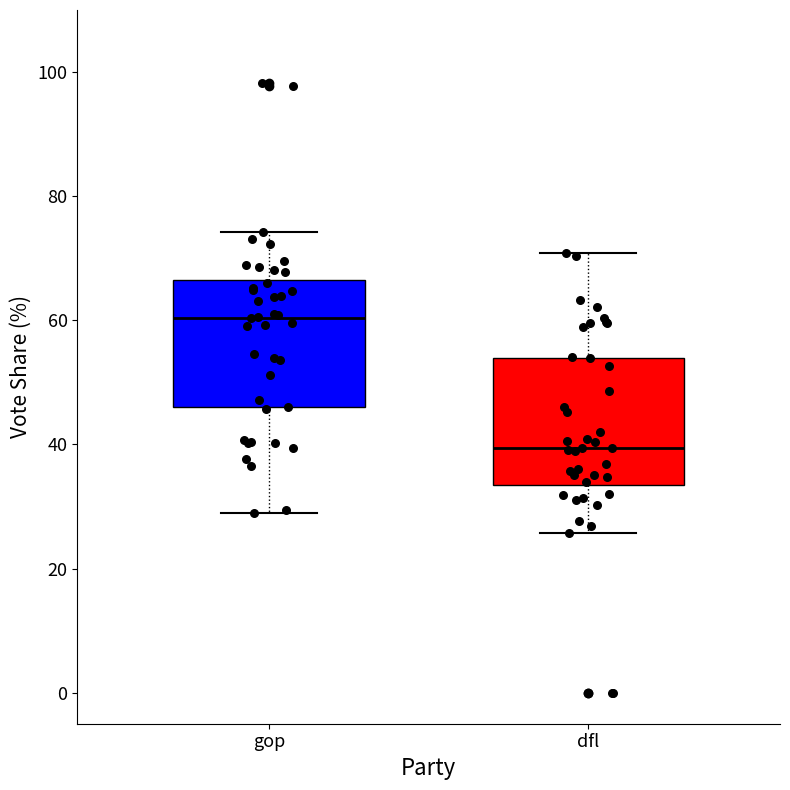

Reading left to right, transcribe this box plot: for each box, give where its median line is, the range the box spans, and where its two whiskers end, as read against the y-axis. The values are not printed on the chart, so give them approximately, as read against the axis.

gop: median 60, box 46 to 66, whiskers 28 to 74
dfl: median 40, box 34 to 54, whiskers 26 to 70